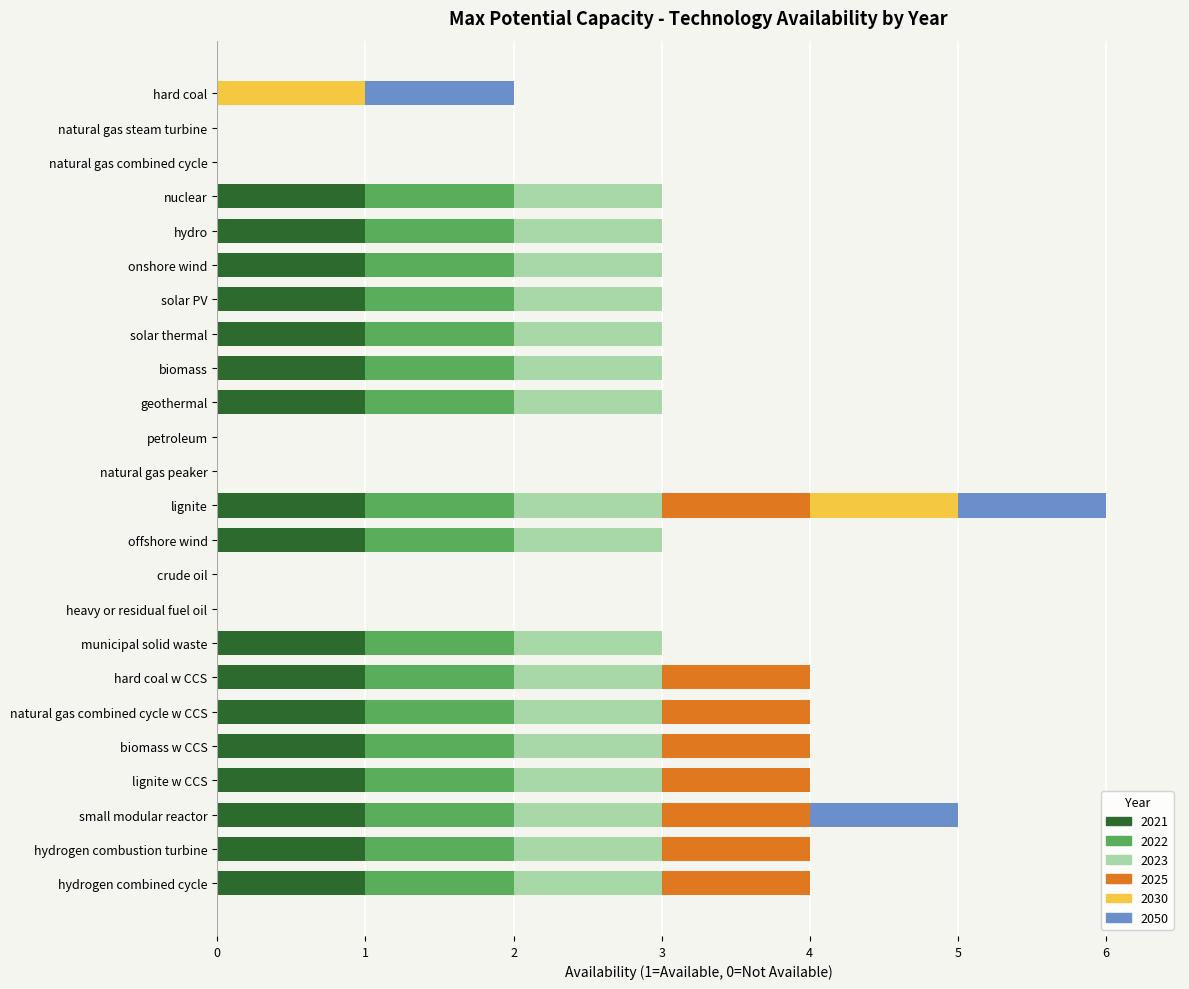

At which category is the sum across all series the highest?

lignite